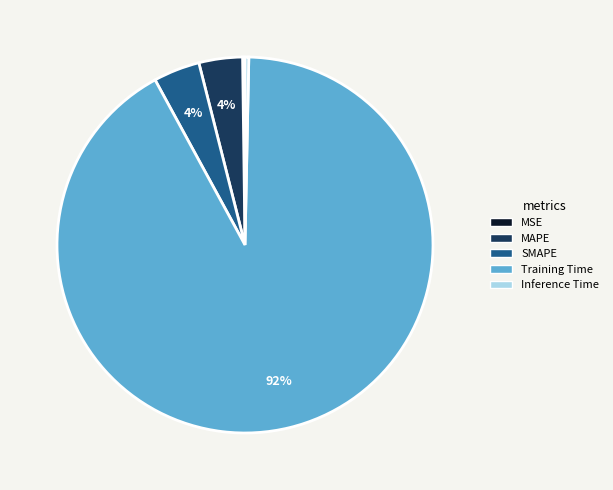

What percentage is the MAPE slice, to the nearest percent?

4%